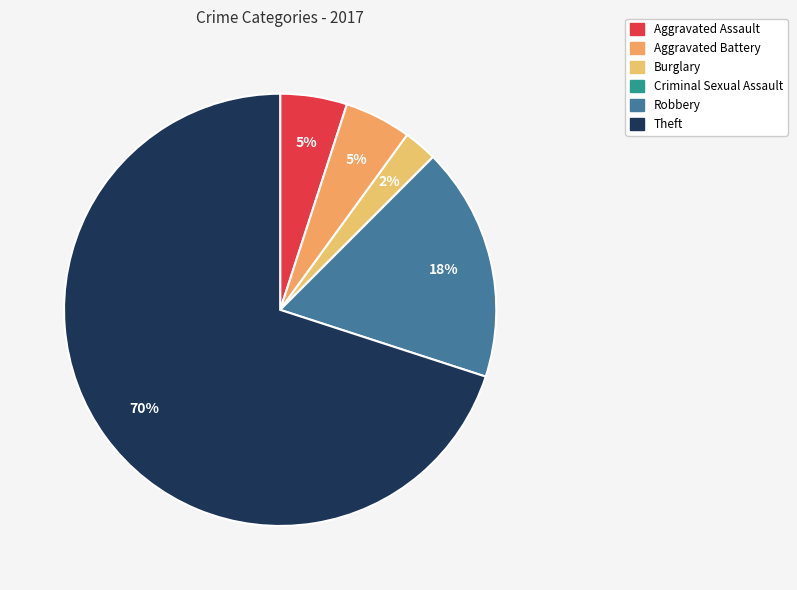

What percentage is the Aggravated Assault slice, to the nearest percent?

5%